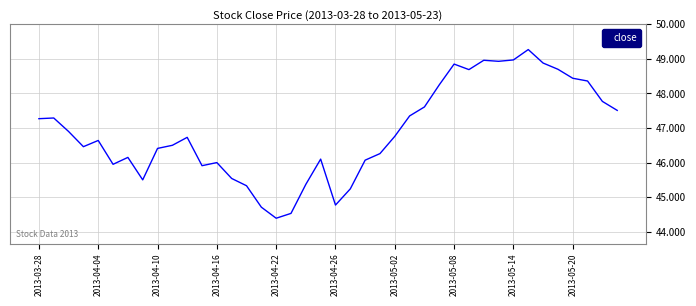

What is the smallest value displayed?

44.4